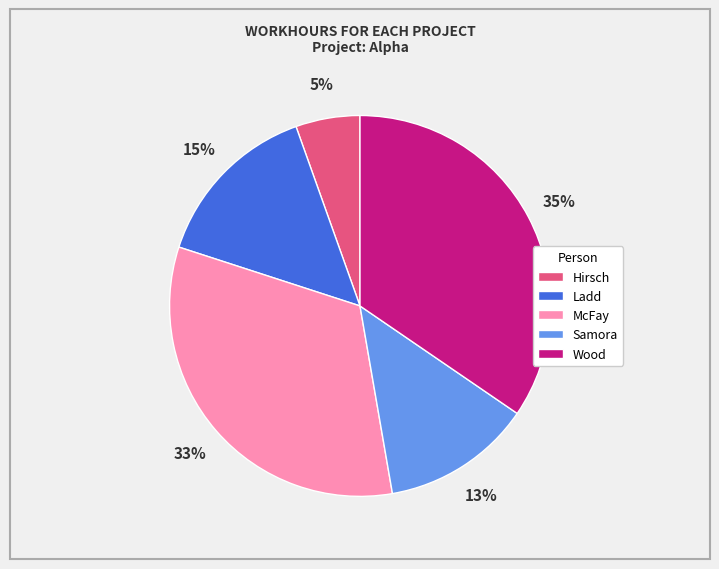

Combined, do Samora and Ladd account for over 50%?

No